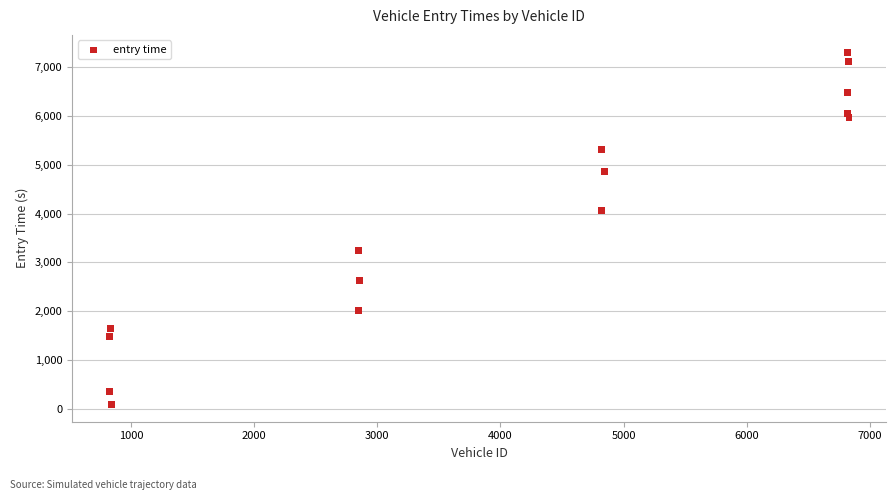

What is the range of X values (max minus min)?

6008.0